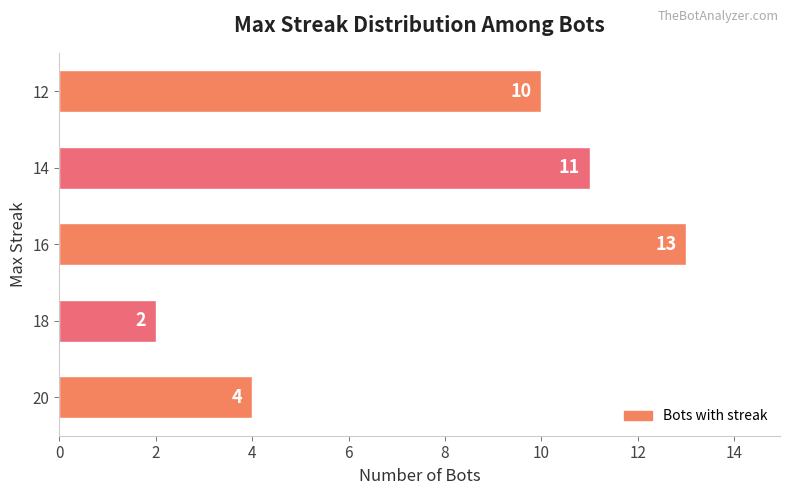

What is the average value?

8